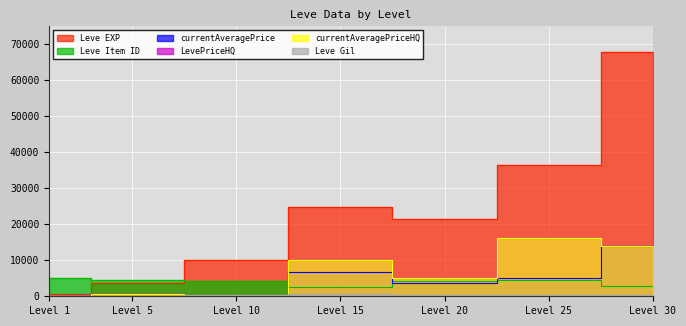

At Level 15, list the series in order from largest to smallest.

Leve EXP, LevePriceHQ, currentAveragePriceHQ, currentAveragePrice, Leve Item ID, Leve Gil